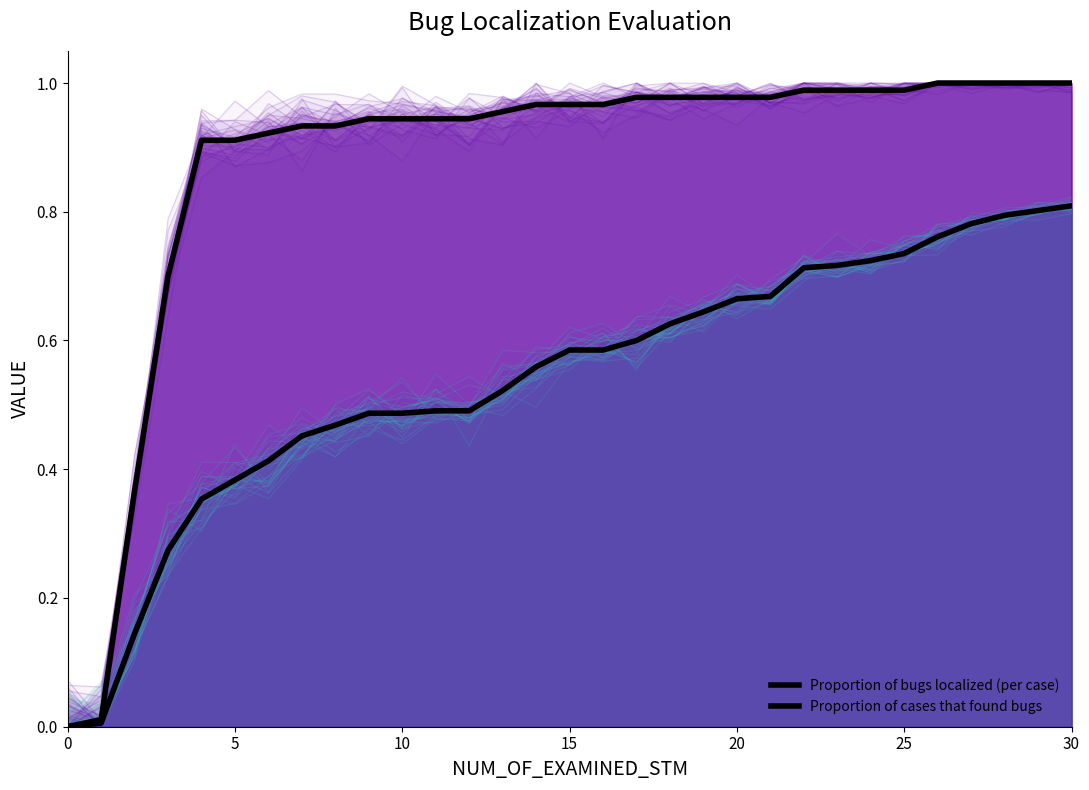

At which label does Proportion of bugs localized (per case) reach its peak?

30